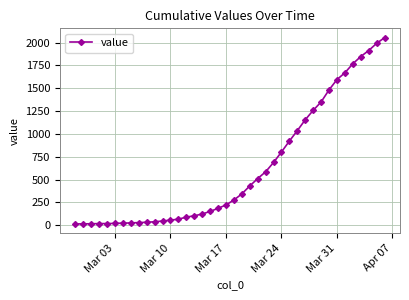

What is the difference between the maximum and minimum values?

2040